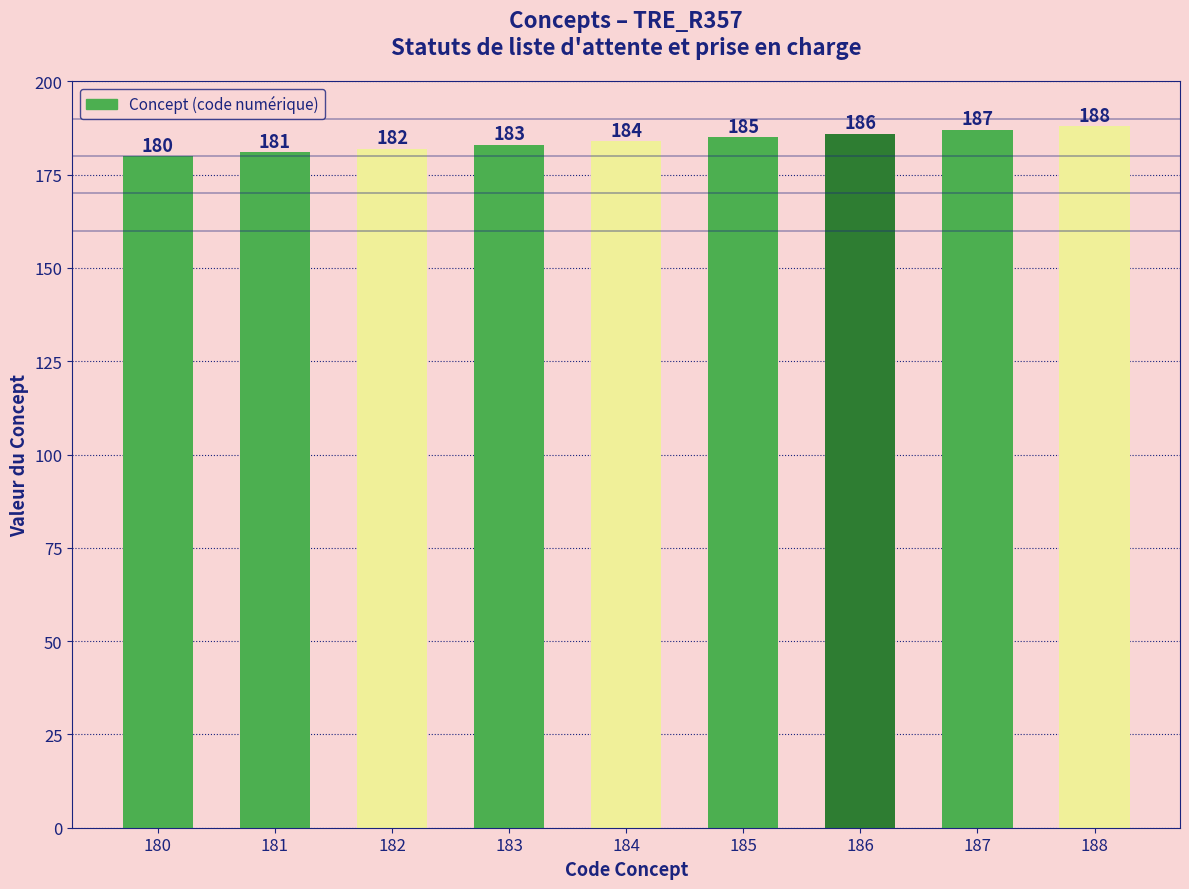

Approximately how many times larger is the value at 185 compared to 184?

1.0